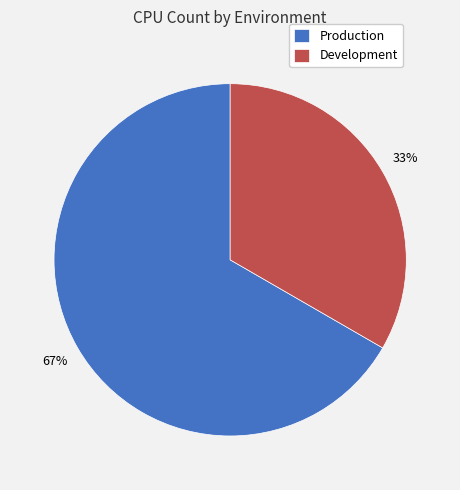

To the nearest percent, what is the average slice percentage?

50%